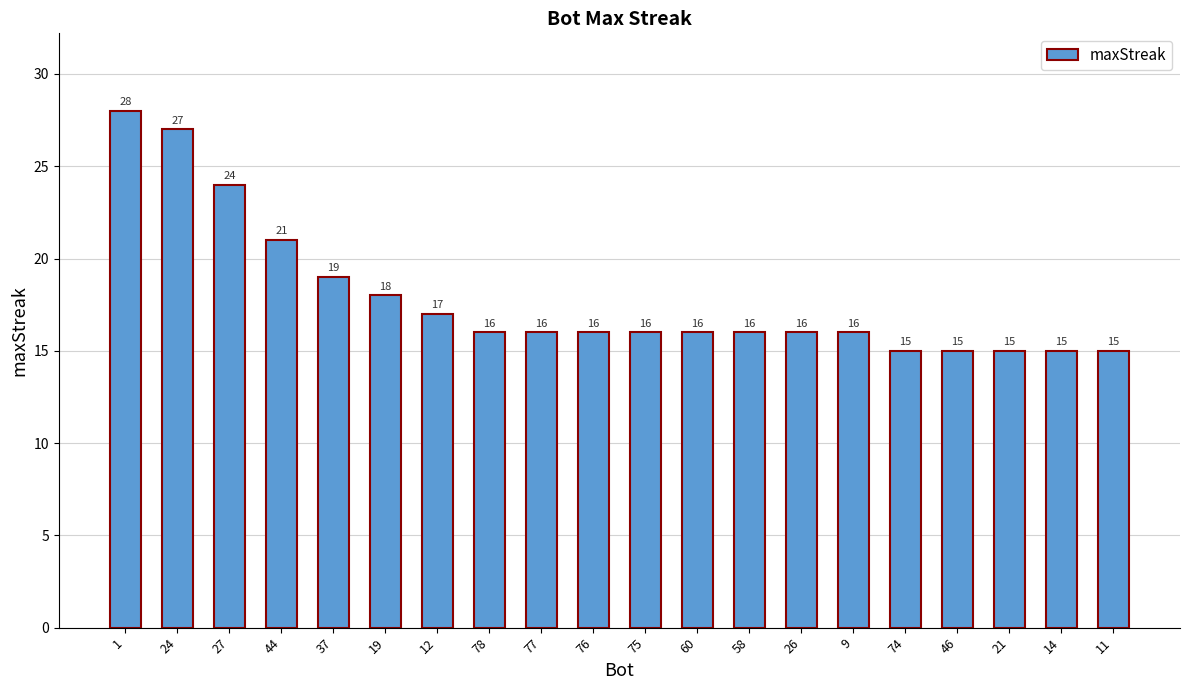

What is the label of the 17th bar from the left?

46